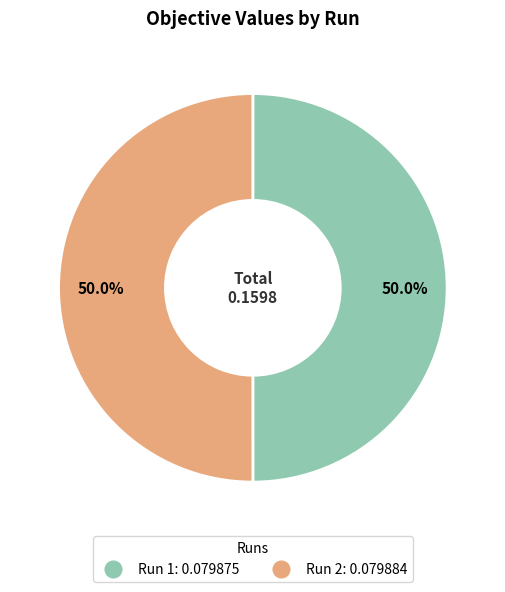

Count the number of slices in the pie.

2